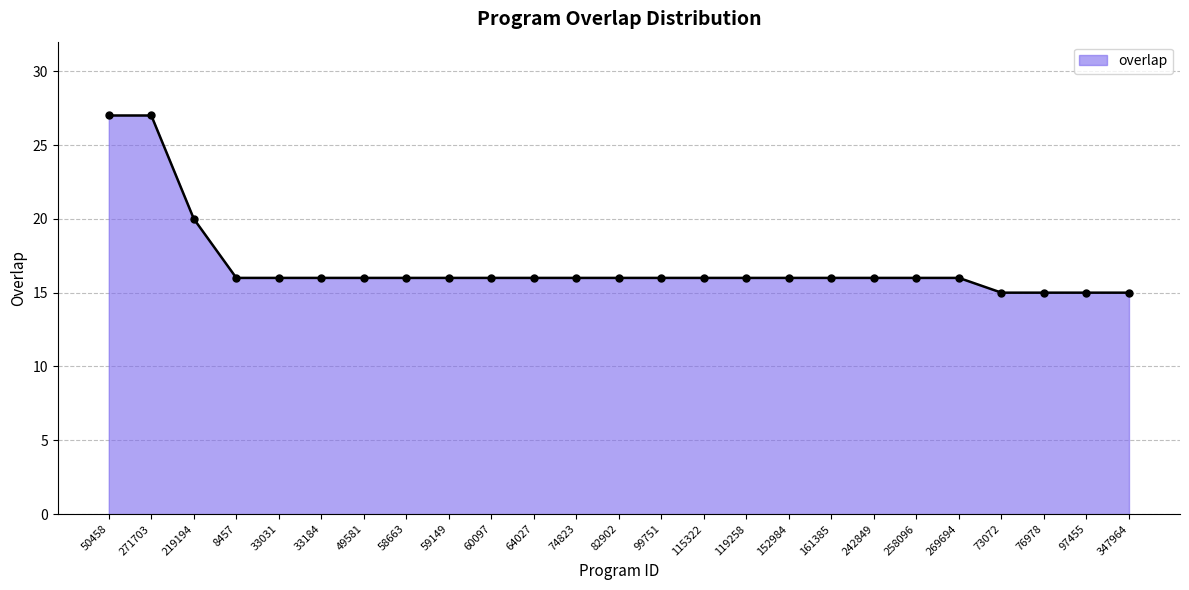

The chart shows a value of 16 at 242849. True or false?

True